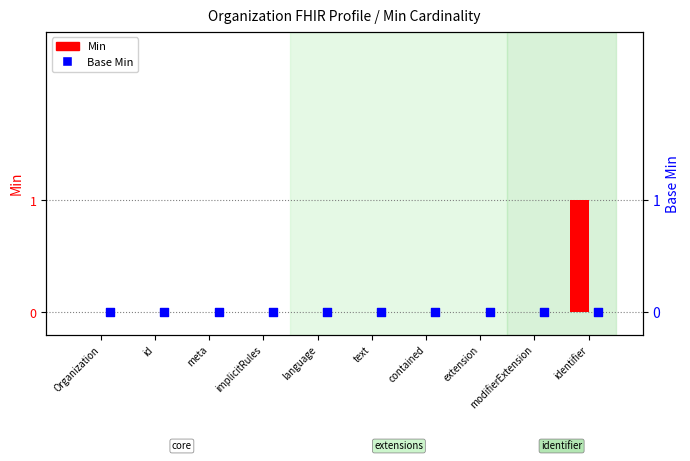

Which series reaches the minimum Y coordinate?

Min